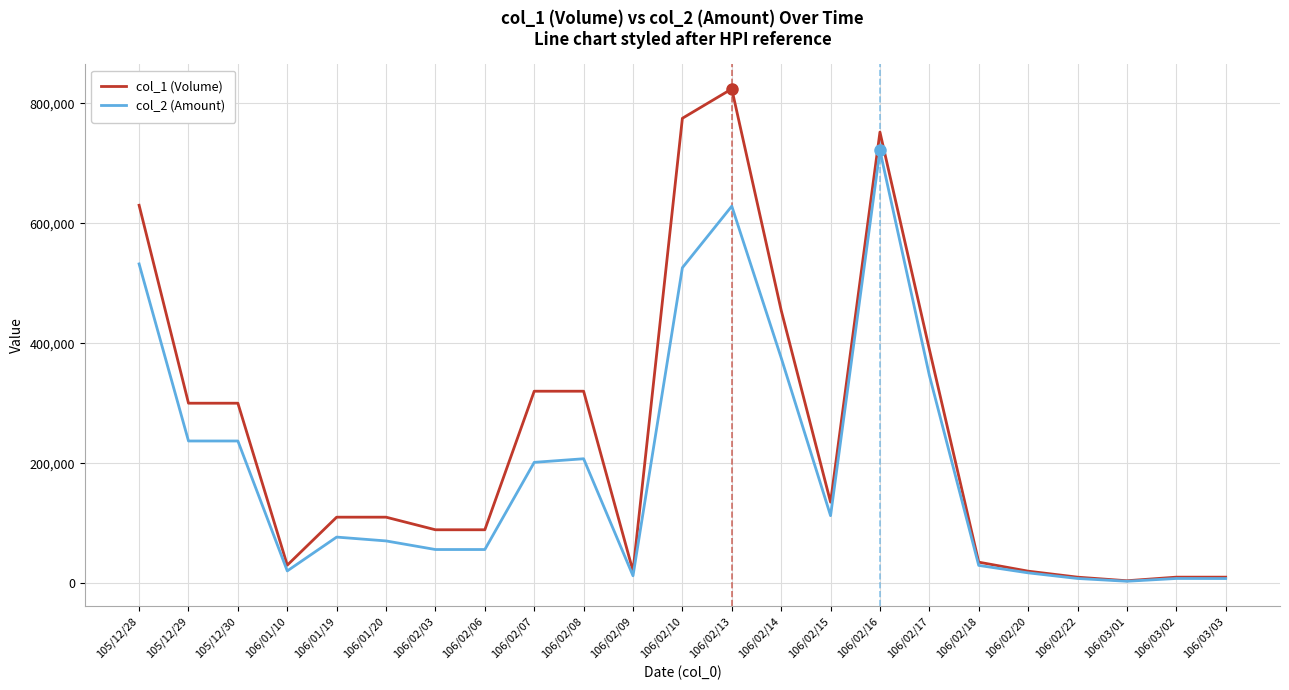

True or false: col_1 (Volume) has a value of 10000 at 106/03/03.

True